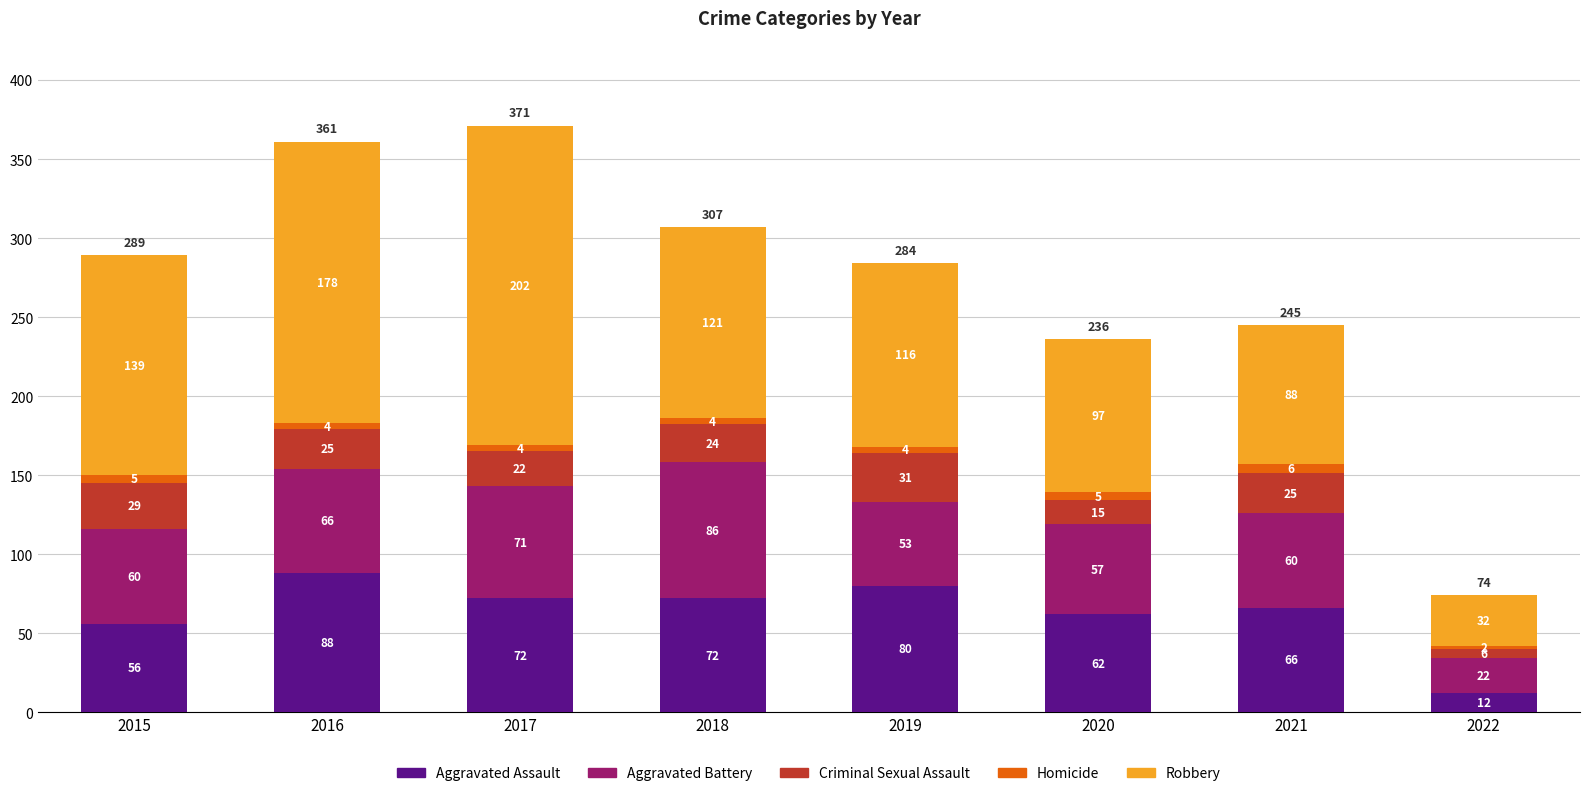

Count the number of categories in the chart.

8